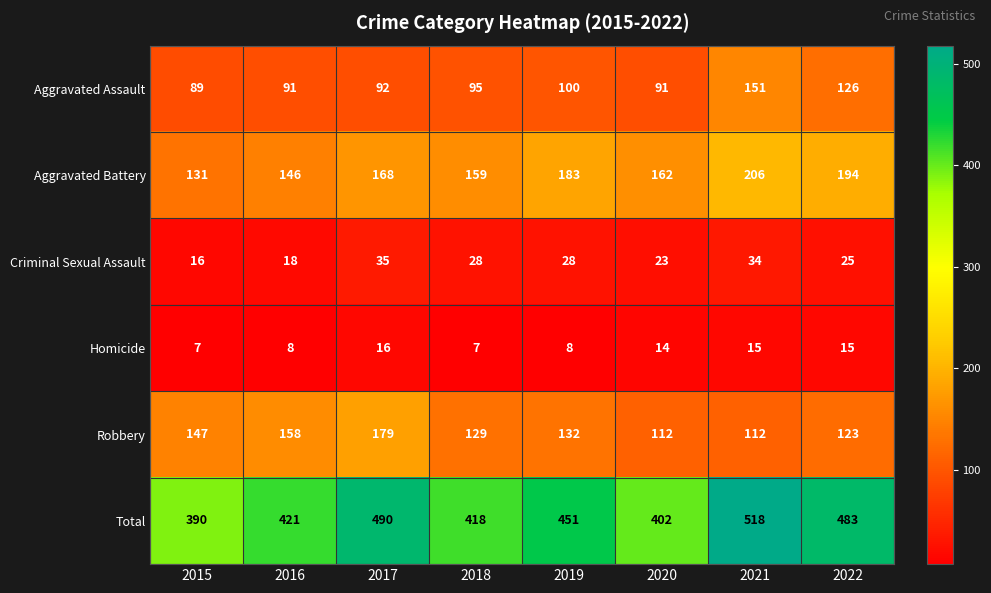

Which series has the widest spread of values?

Total